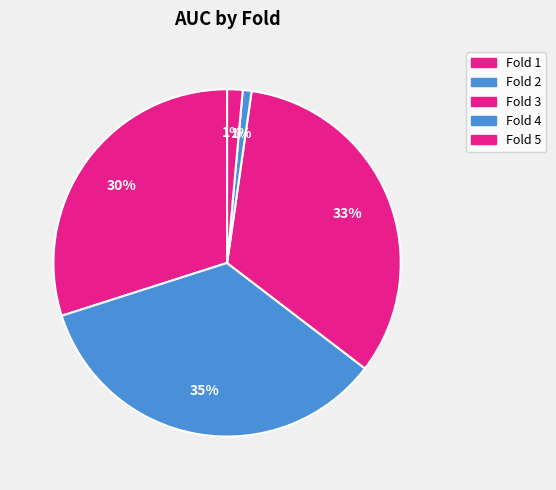

To the nearest percent, what is the average slice percentage?

20%